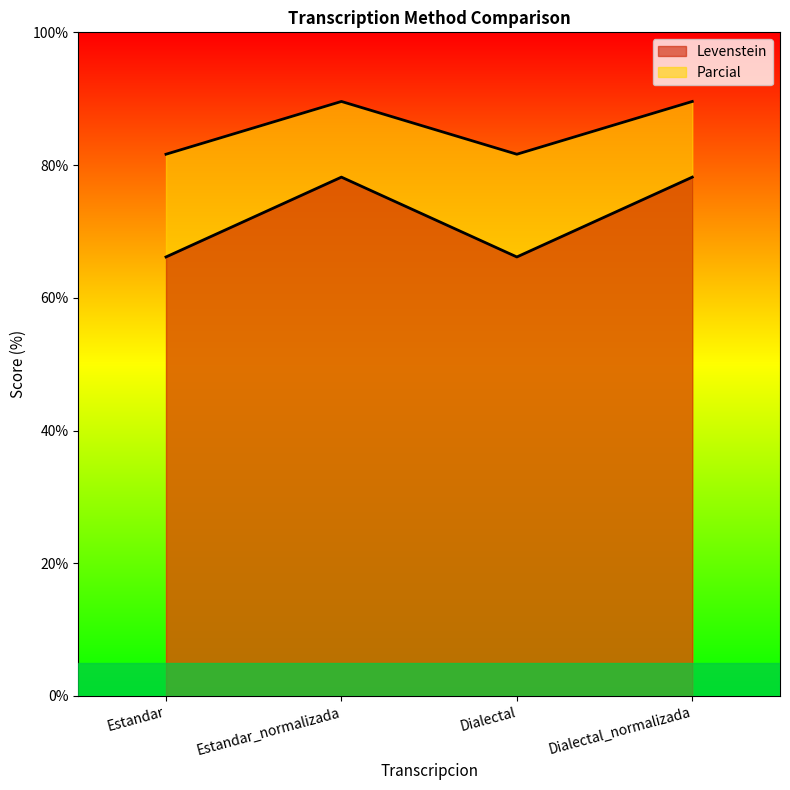

Reading left to right, transcribe all the data shown in this chart.

Levenstein: 66.2	78.2	66.2	78.2
Parcial: 81.6	89.6	81.6	89.6